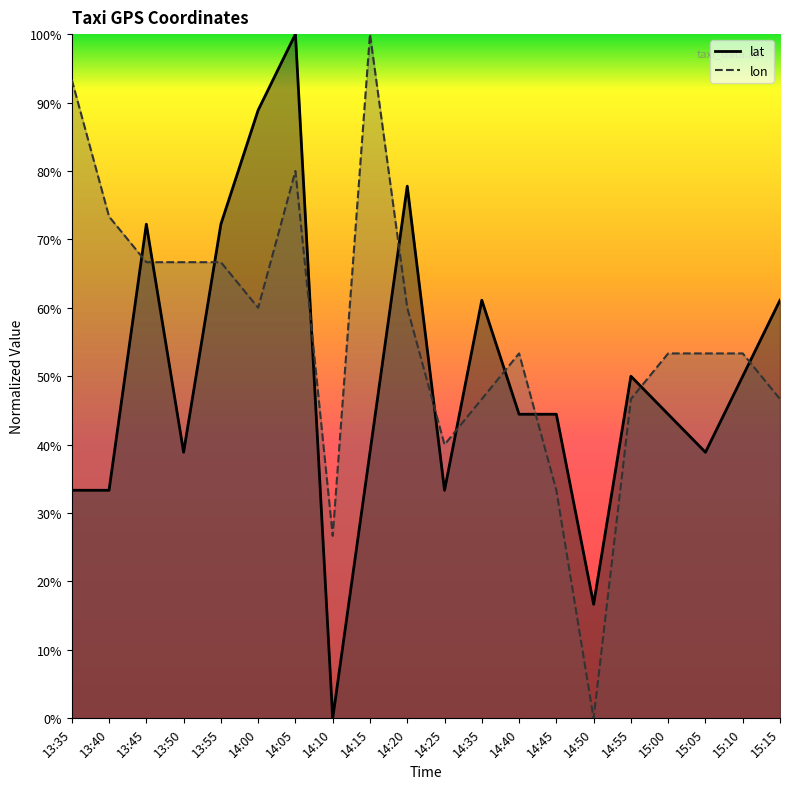

At which label does lon reach its peak?

14:15